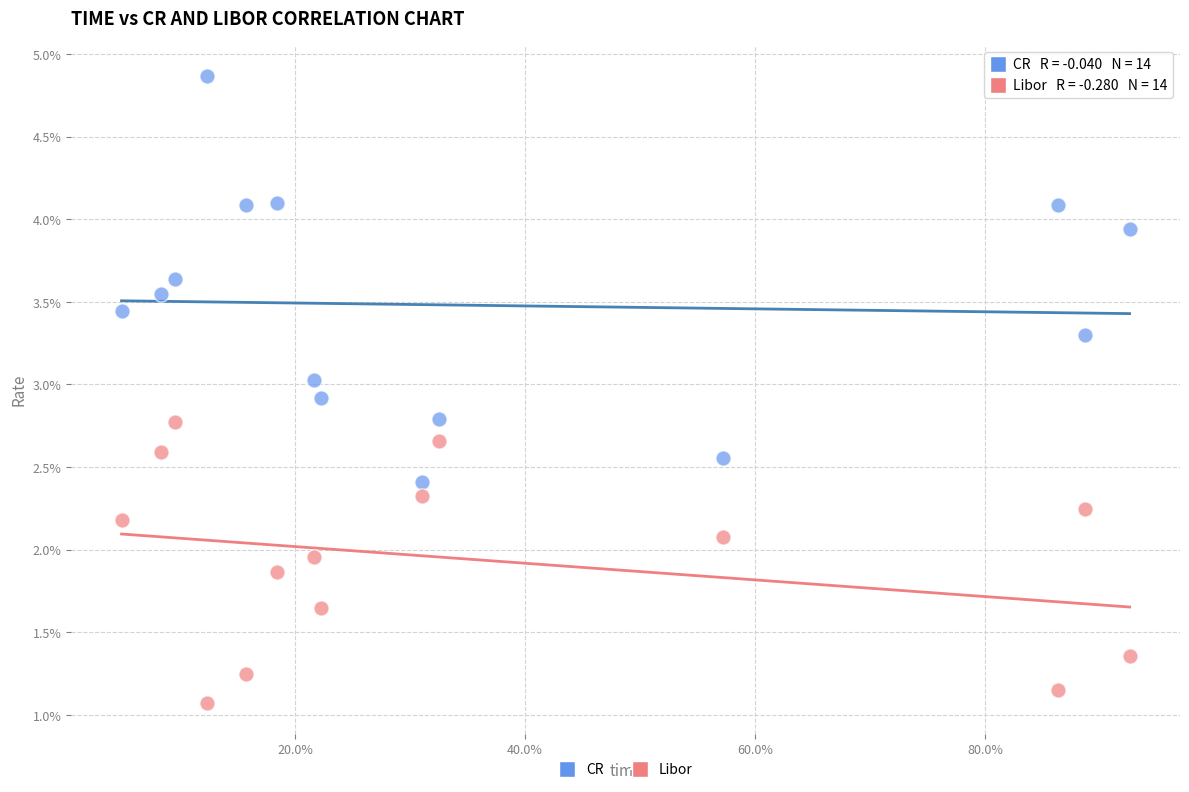

What are all the series names shown in the legend?

CR, Libor